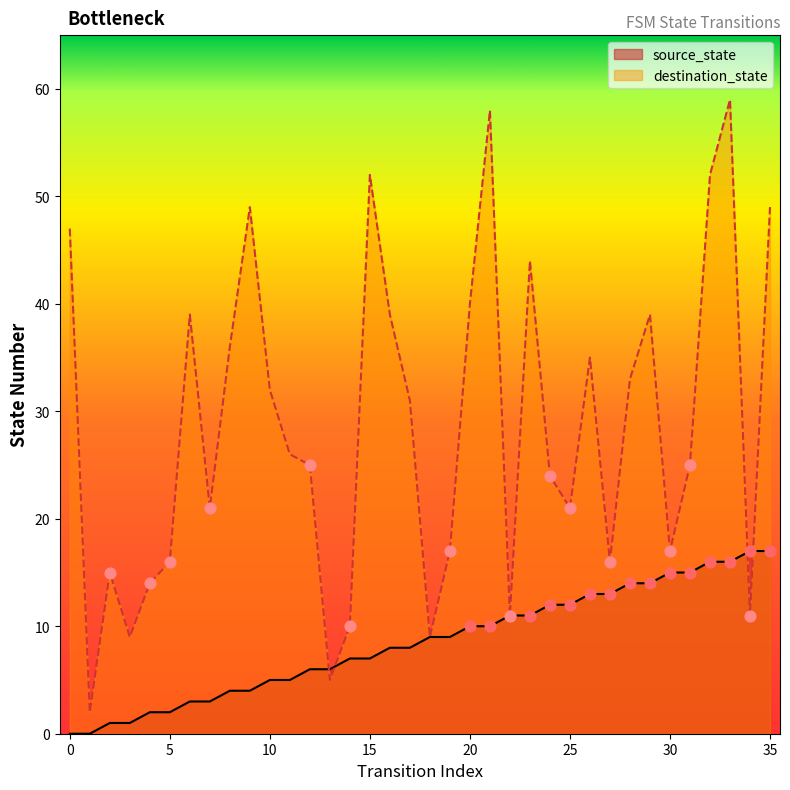

What are all the series names shown in the legend?

source_state, destination_state